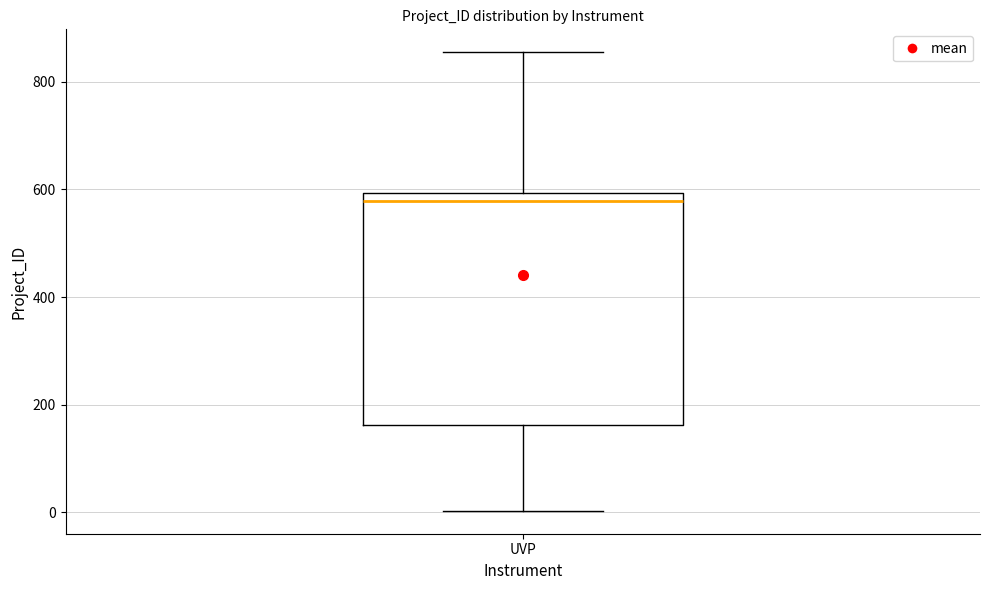

Where does the upper whisker of the box for UVP end on the y-axis? The values are not printed on the chart, so give them approximately, as read against the axis.

860